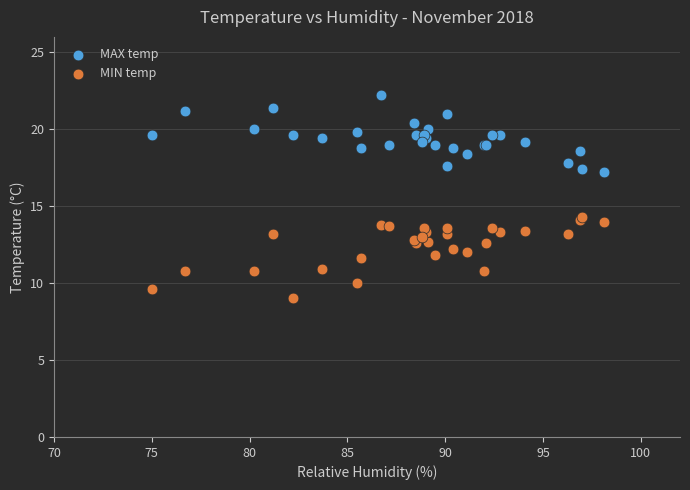

Which series contains the highest Y value?

MAX temp